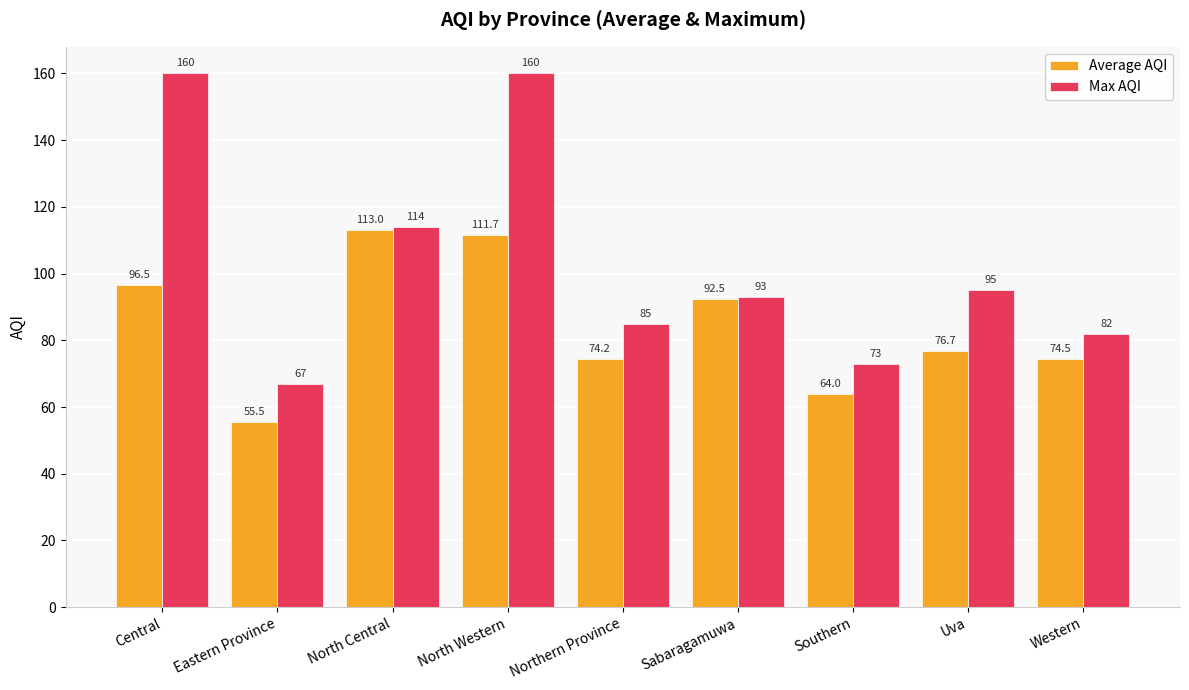

Which series changed the most between North Western and Uva?

Max AQI